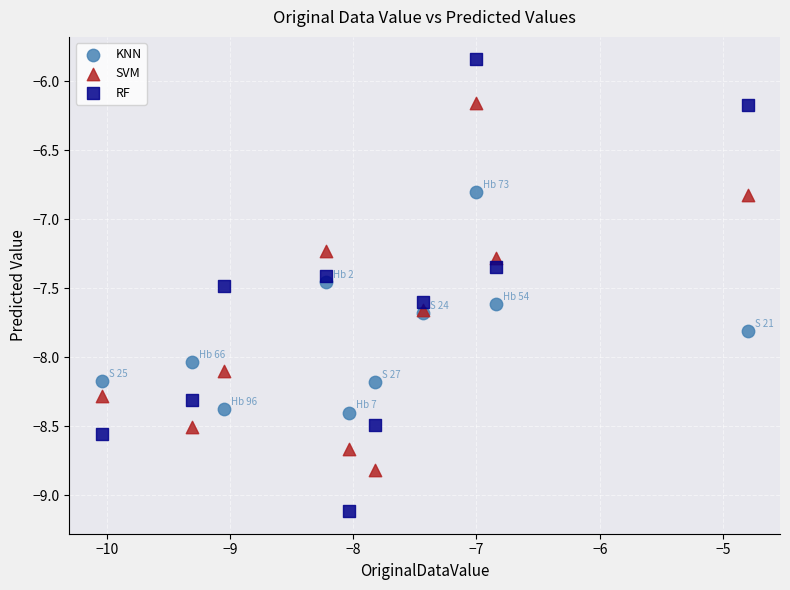

Which series has the widest spread of Y values?

RF